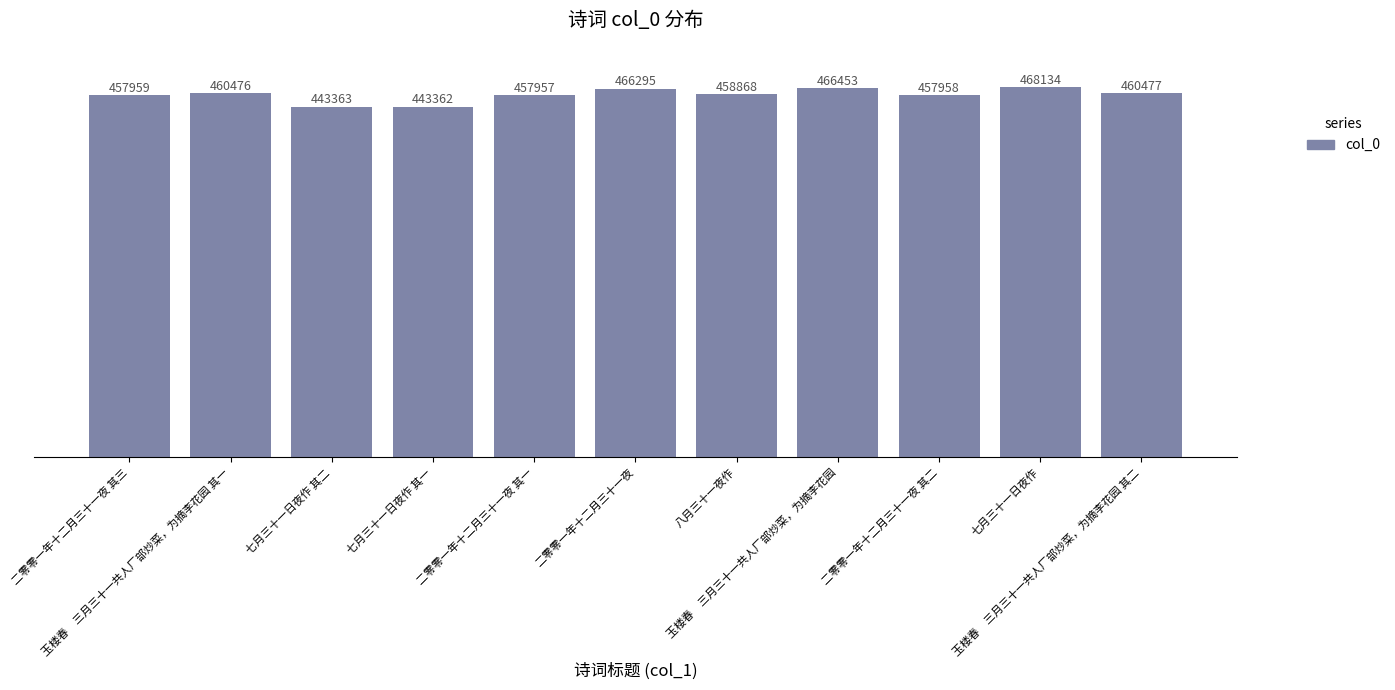

What is the sum of the values at 七月三十一日夜作 其二 and 二零零一年十二月三十一夜 其三?

901322